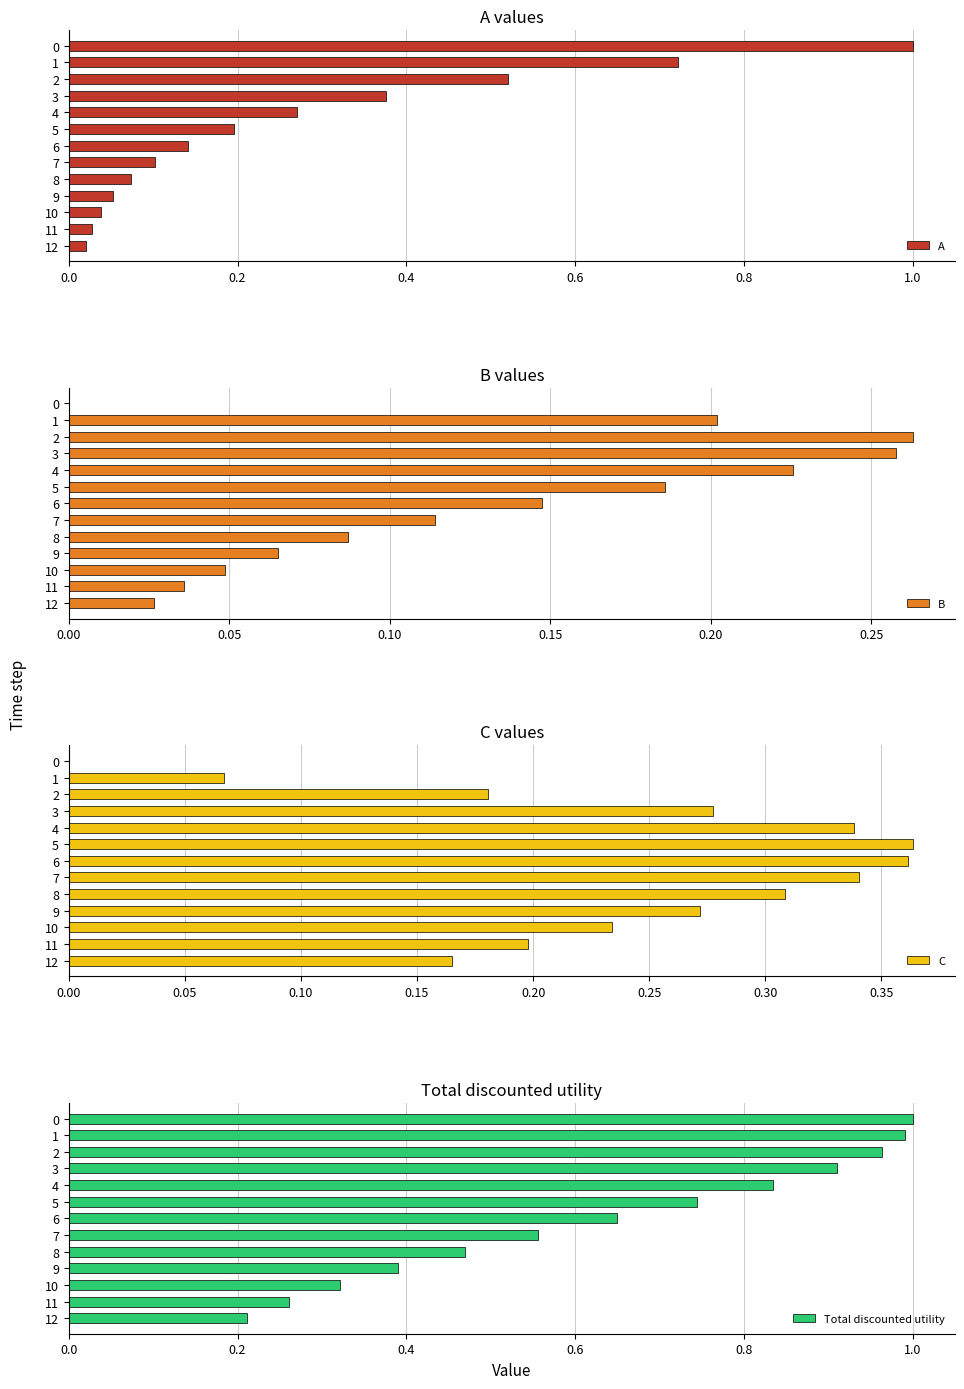

Reading left to right, what are all the values shown in this chart?

A: 1.0	0.7	0.5	0.4	0.3	0.2	0.1	0.1	0.1	0.1	0.0	0.0	0.0
B: 0.0	0.2	0.3	0.3	0.2	0.2	0.1	0.1	0.1	0.1	0.0	0.0	0.0
C: 0.0	0.1	0.2	0.3	0.3	0.4	0.4	0.3	0.3	0.3	0.2	0.2	0.2
Total discounted utility: 1.0	1.0	1.0	0.9	0.8	0.7	0.6	0.6	0.5	0.4	0.3	0.3	0.2